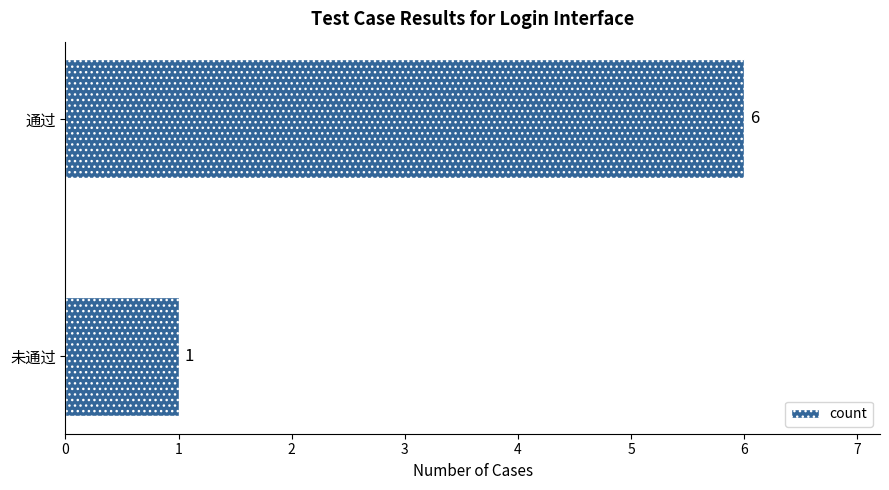

What is the average value?

4